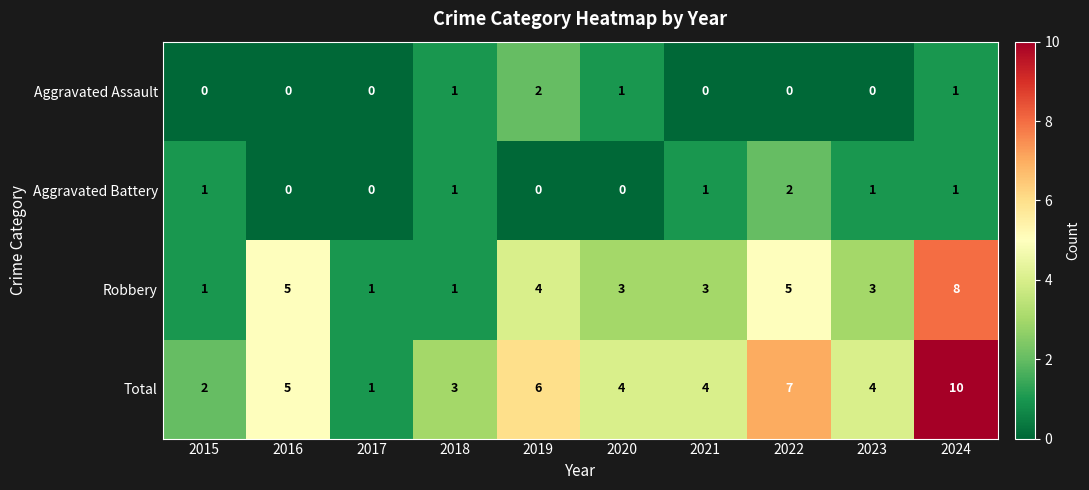

The value of Robbery at 2023 is 3. True or false?

True